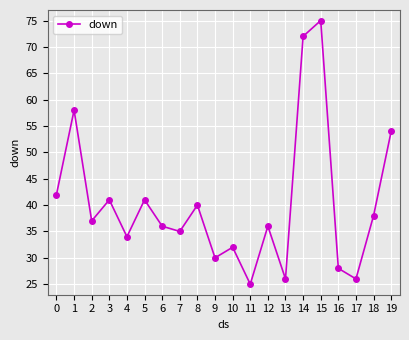

Reading right to left, transcribe all the data shown in this chart.

54	38	26	28	75	72	26	36	25	32	30	40	35	36	41	34	41	37	58	42